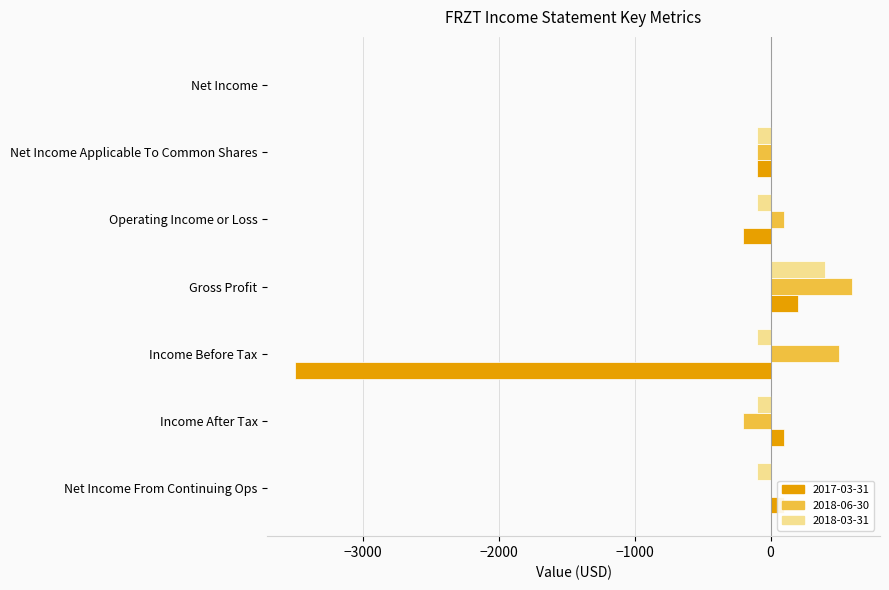

Which category has the highest value across all series?

Gross Profit